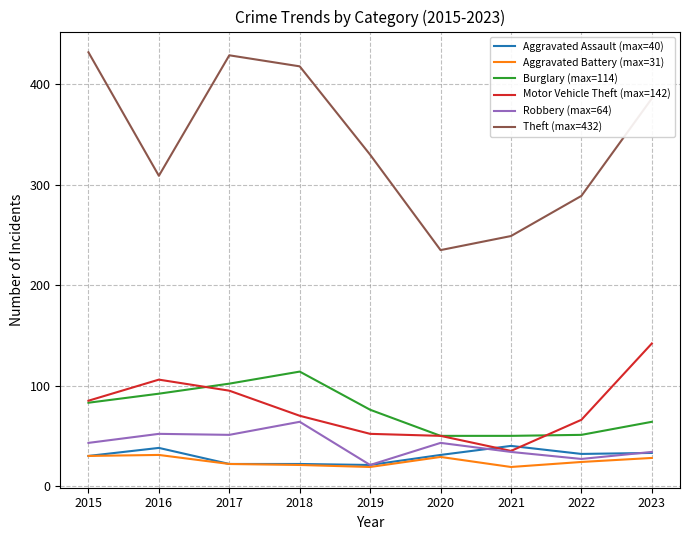

True or false: Robbery (max=64) and Theft (max=432) cross at least once.

False